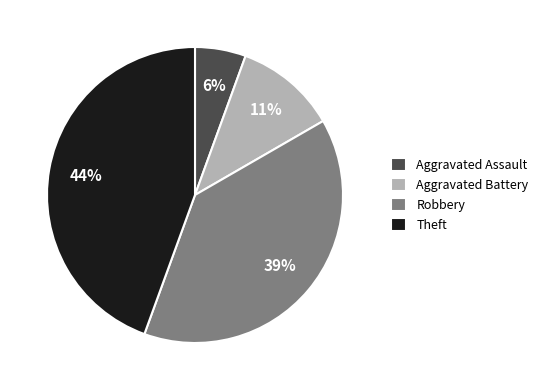

Between Aggravated Battery and Robbery, which is larger?

Robbery